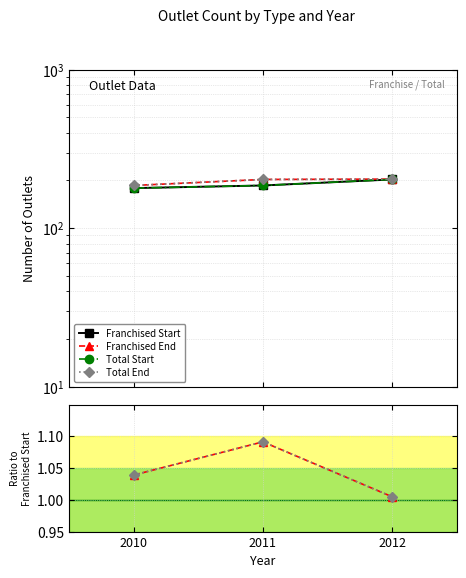

The Franchised Start series shows 343.1 at 2012. True or false?

False